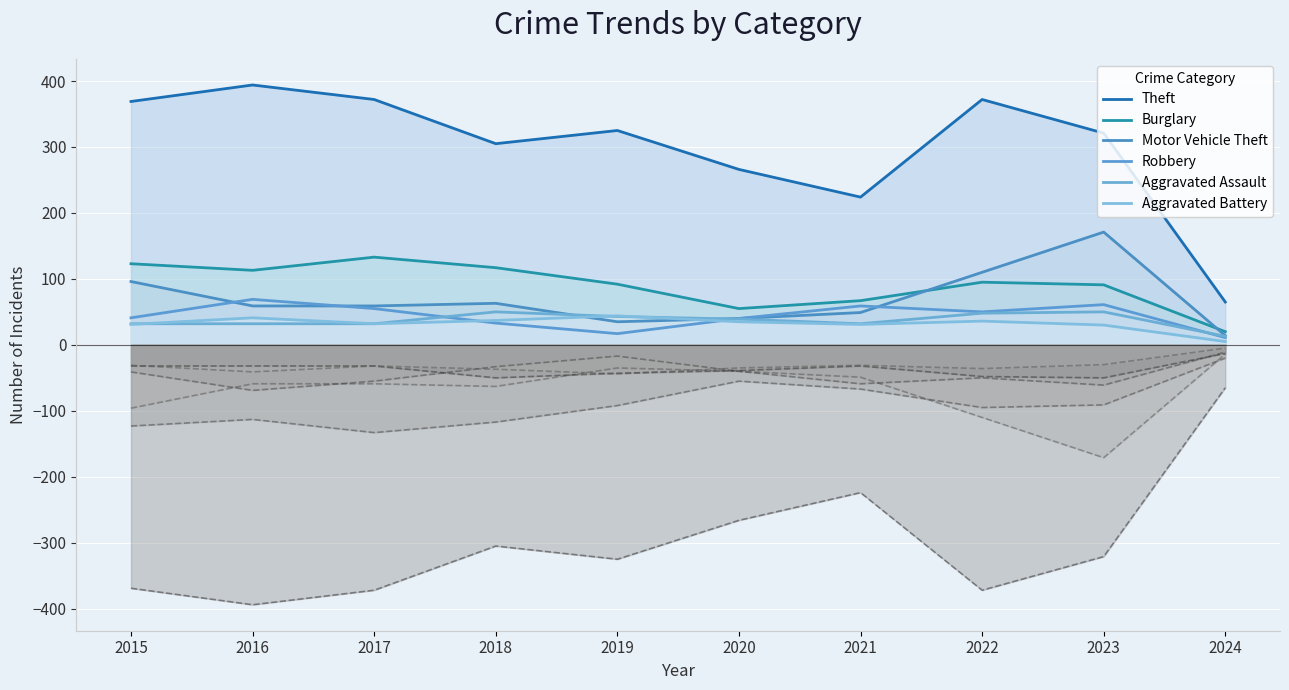

List the series in order of their peak value, lowest first.

Aggravated Battery, Aggravated Assault, Robbery, Burglary, Motor Vehicle Theft, Theft